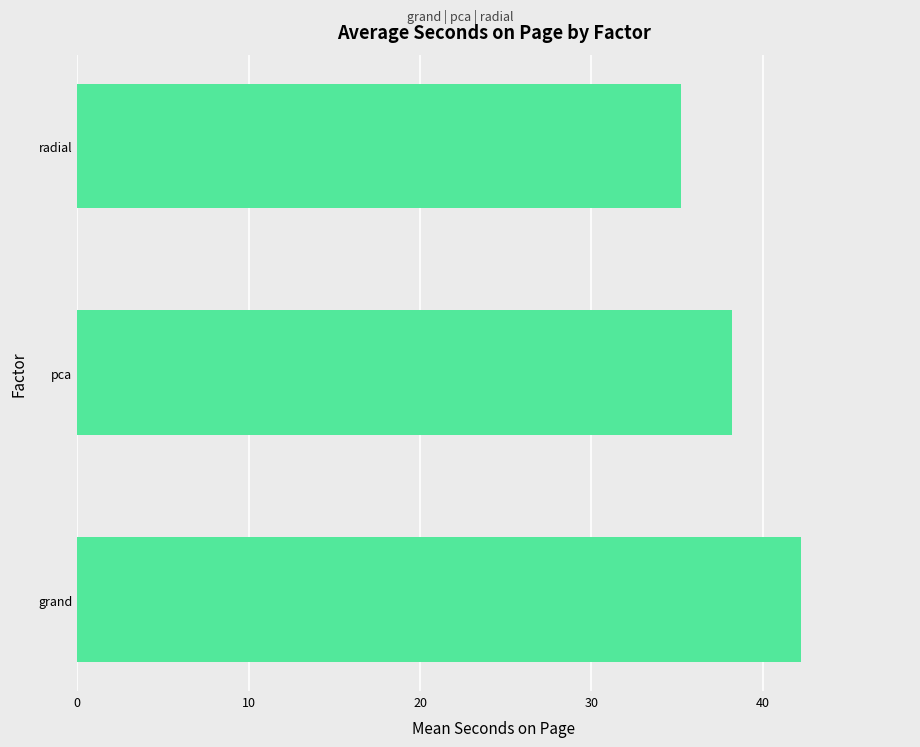

What is the ratio of the value at radial to the value at pca?

0.9